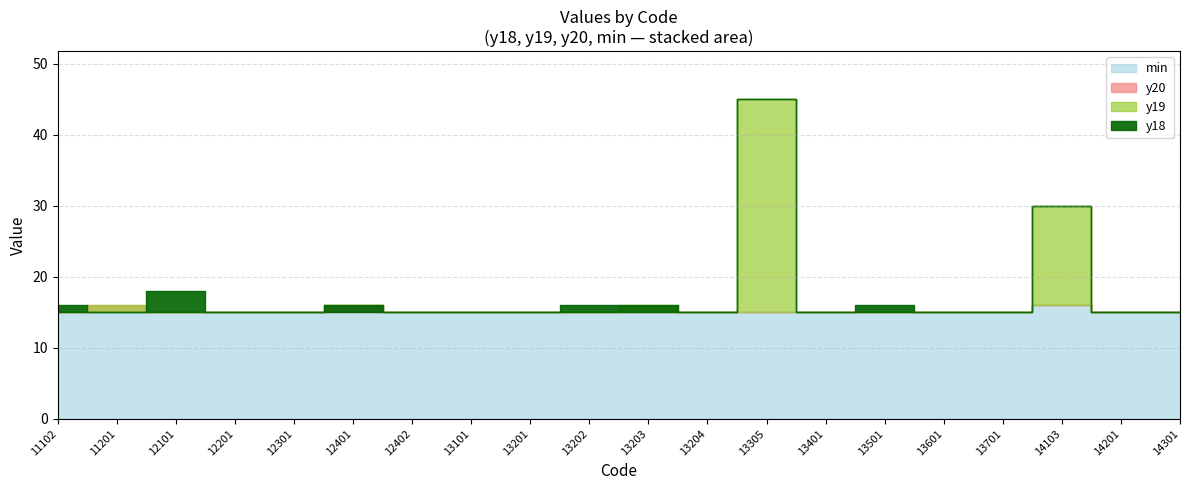

What is the value of the y19 point at the 4th from the left?

15